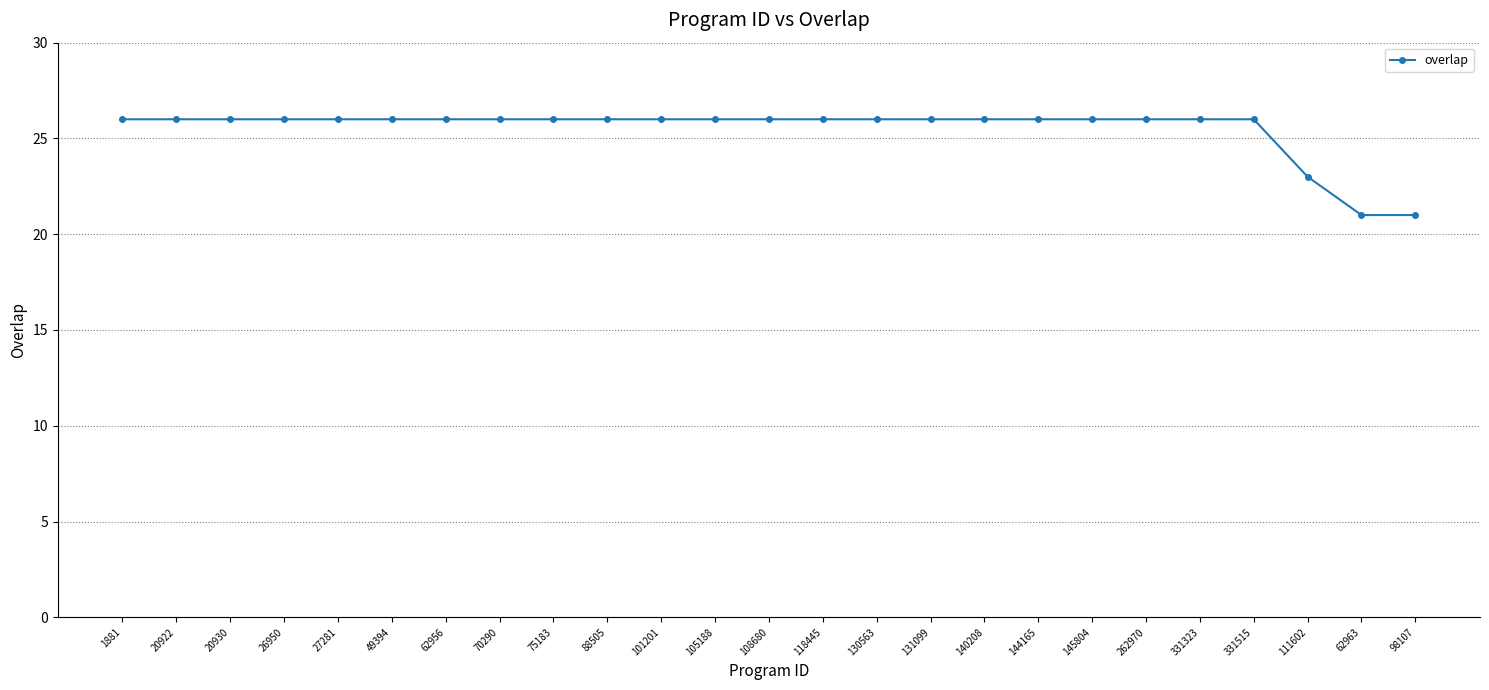

The chart shows a value of 15 at 1881. True or false?

False